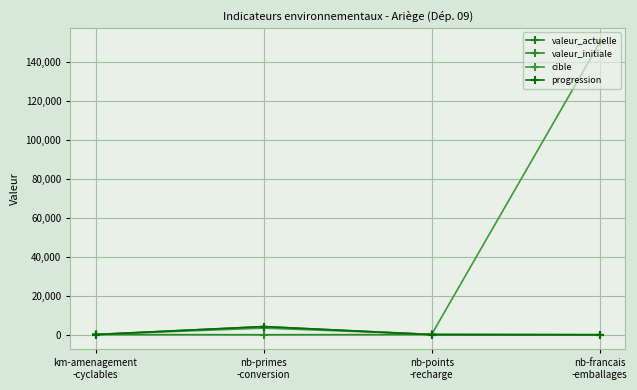

What are all the series names shown in the legend?

valeur_actuelle, valeur_initiale, cible, progression